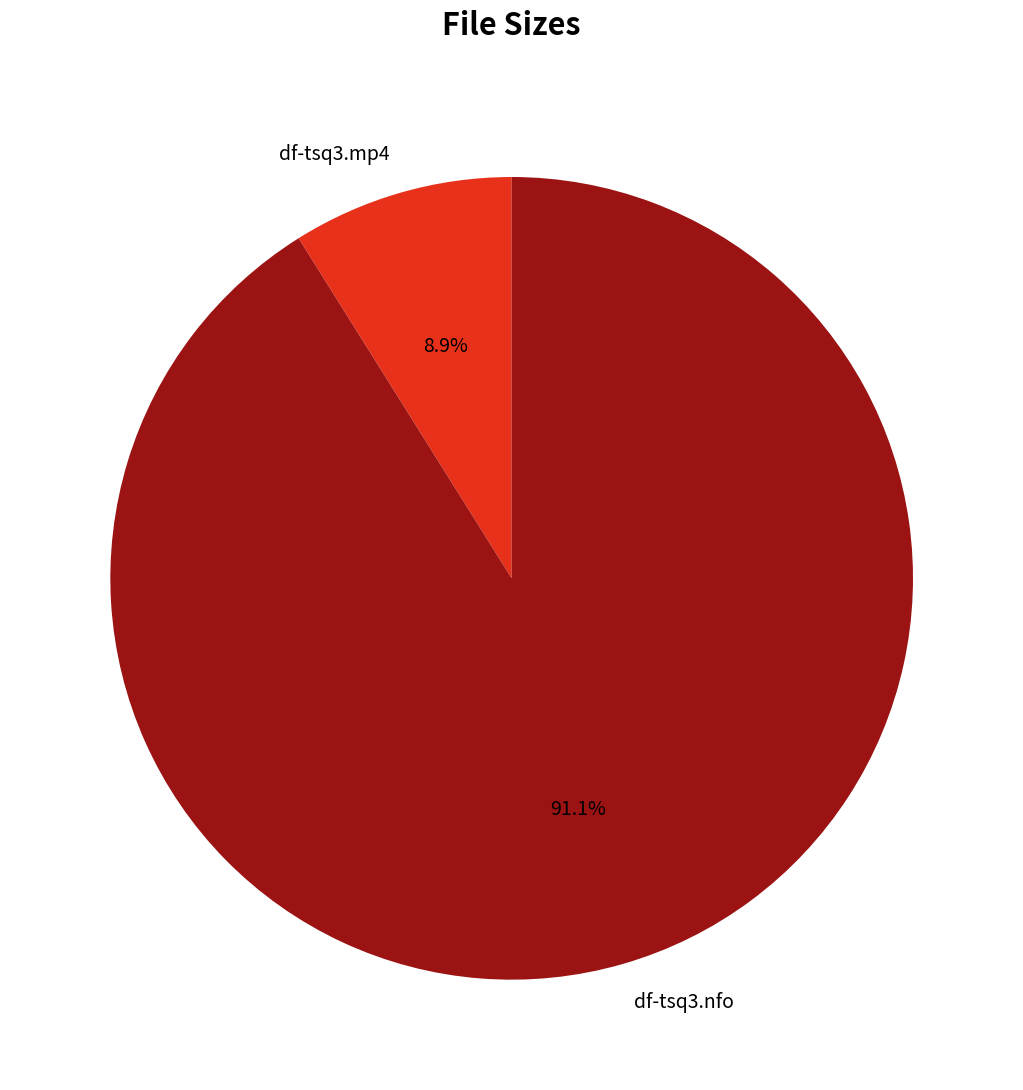

Between df-tsq3.nfo and df-tsq3.mp4, which is larger?

df-tsq3.nfo